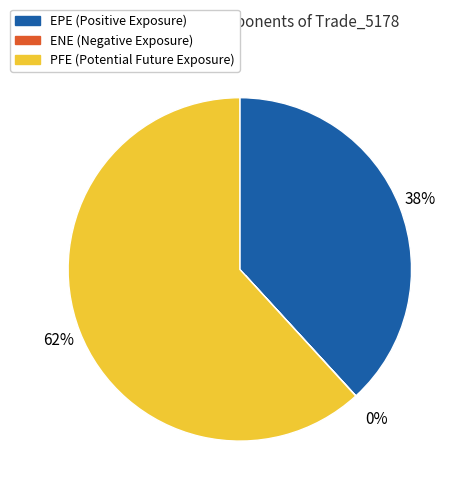

Which slice represents more than half of the pie?

PFE